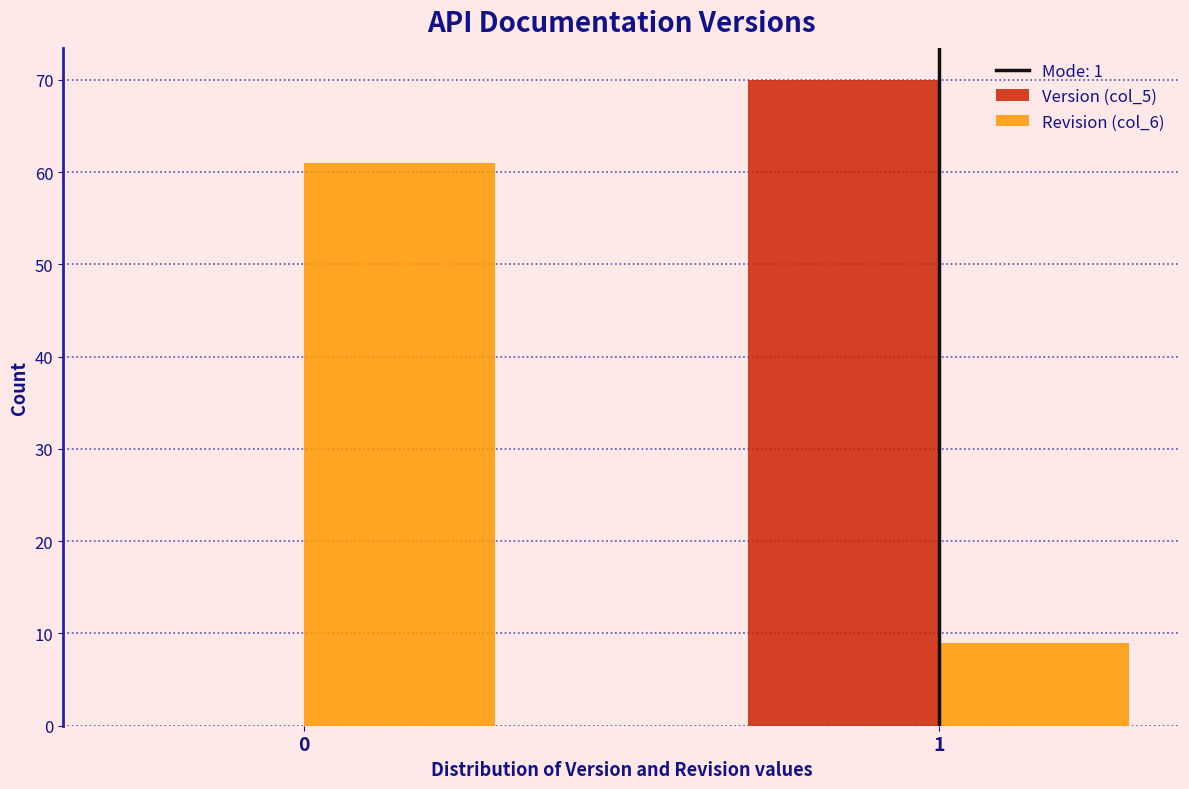

Reading left to right, extract all data points from this chart.

Version (col_5): 0=0	1=70
Revision (col_6): 0=61	1=9